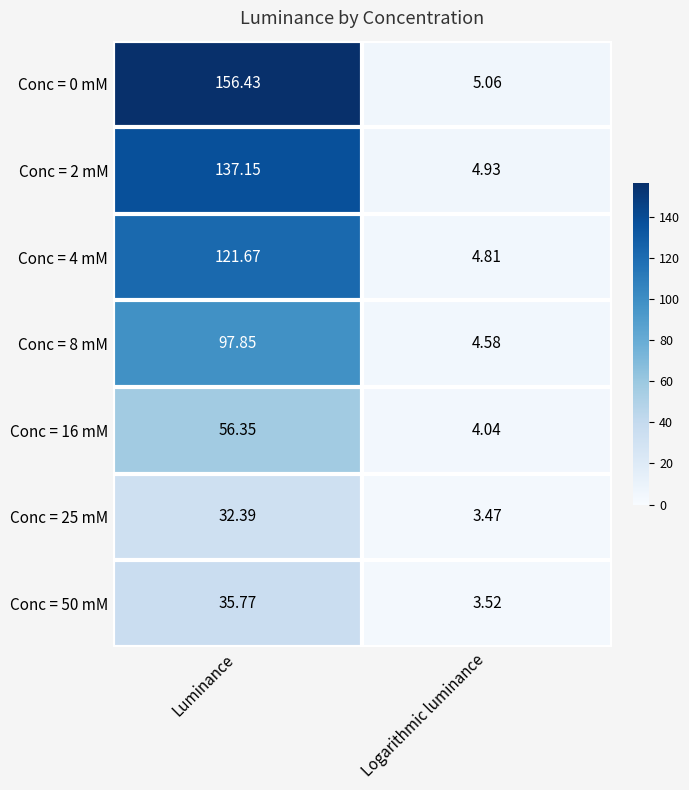

Which label corresponds to the smallest value in the chart?

Logarithmic luminance